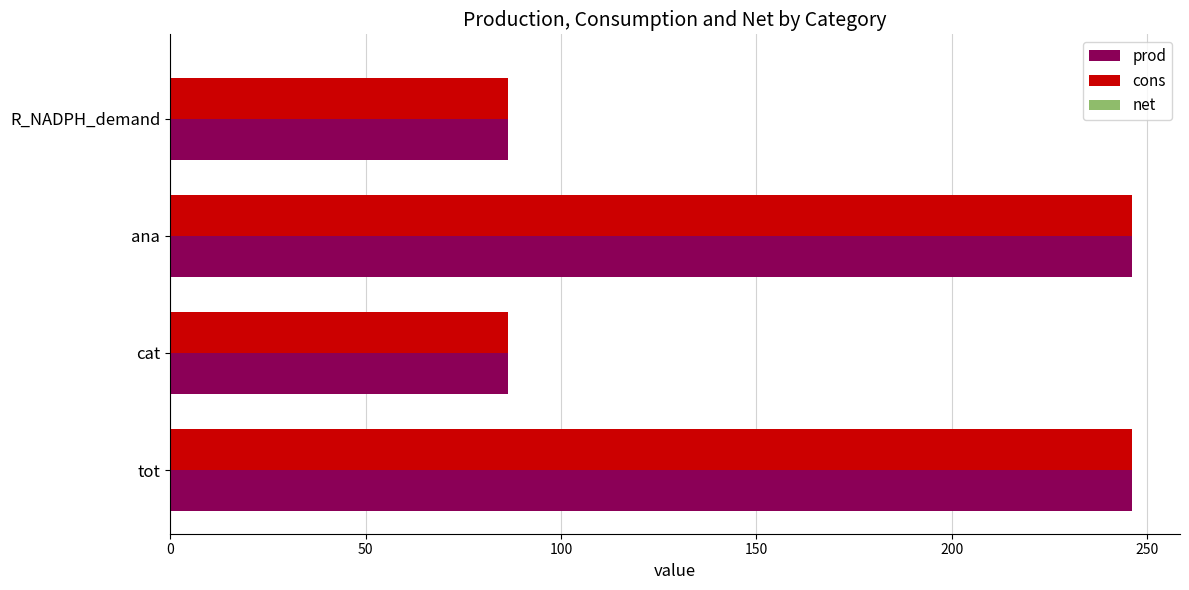

Is the value of cons at cat greater than the value of prod at tot?

No